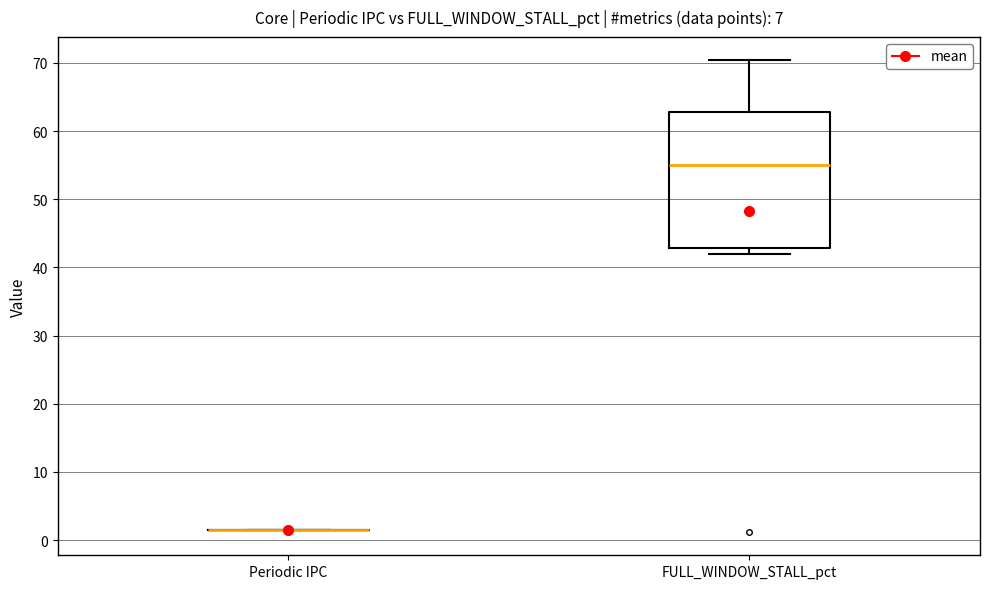

Reading left to right, read every box against the y-axis: the position of its median line, the range the box covers, and the ends of its whiskers. The values are not printed on the chart, so give them approximately, as read against the axis.

Periodic IPC: box collapsed to a line at 1, whiskers 1 to 1
FULL_WINDOW_STALL_pct: median 55, box 43 to 63, whiskers 42 to 70